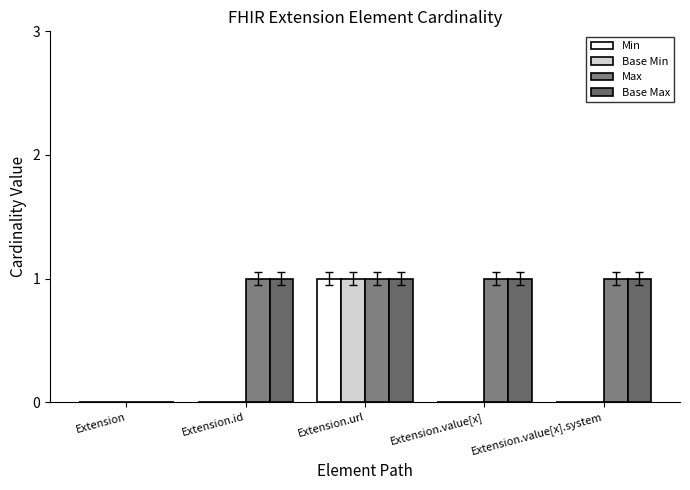

List the series in order of their peak value, lowest first.

Min, Base Min, Max, Base Max